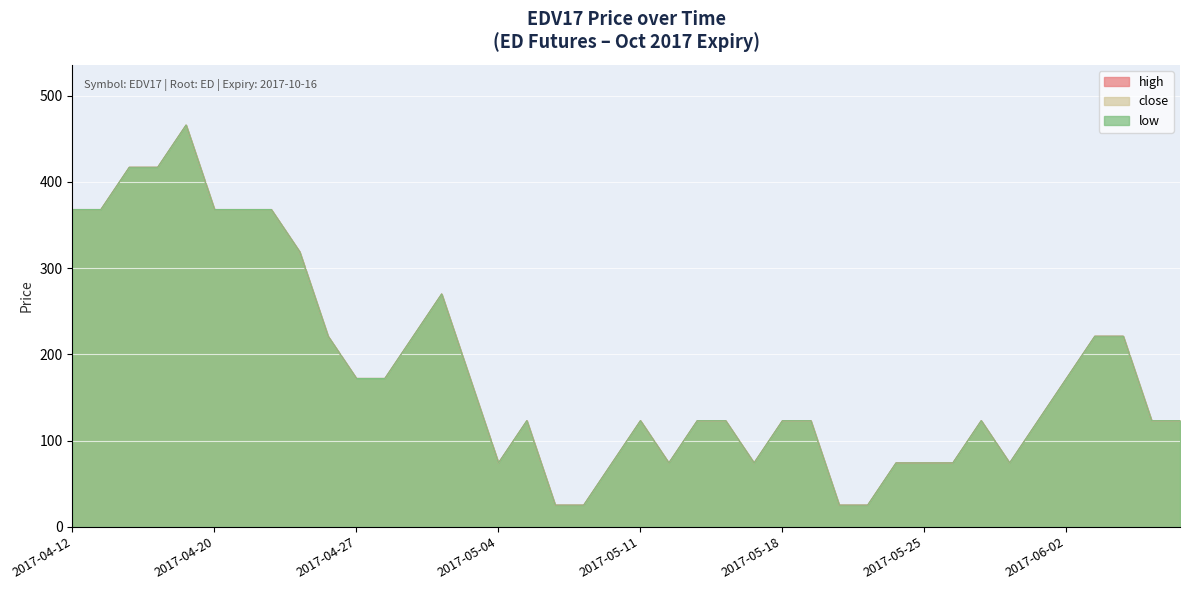

Reading left to right, transcribe all the data shown in this chart.

close: 2017-04-12=368.0	2017-04-13=368.0	2017-04-17=417.0	2017-04-18=417.0	2017-04-19=466.0	2017-04-20=368.0	2017-04-21=368.0	2017-04-24=368.0	2017-04-25=319.0	2017-04-26=221.0	2017-04-27=172.0	2017-04-28=172.0	2017-05-01=221.0	2017-05-02=270.0	2017-05-03=172.0	2017-05-04=74.0	2017-05-05=123.0	2017-05-08=25.0	2017-05-09=25.0	2017-05-10=74.0	2017-05-11=123.0	2017-05-12=74.0	2017-05-15=123.0	2017-05-16=123.0	2017-05-17=74.0	2017-05-18=123.0	2017-05-19=123.0	2017-05-22=25.0	2017-05-23=25.0	2017-05-24=74.0	2017-05-25=74.0	2017-05-26=74.0	2017-05-30=123.0	2017-05-31=74.0	2017-06-01=123.0	2017-06-02=172.0	2017-06-05=221.0	2017-06-06=221.0	2017-06-07=123.0	2017-06-08=123.0
high: 2017-04-12=368.0	2017-04-13=368.0	2017-04-17=417.0	2017-04-18=417.0	2017-04-19=466.0	2017-04-20=368.0	2017-04-21=368.0	2017-04-24=368.0	2017-04-25=319.0	2017-04-26=221.0	2017-04-27=172.0	2017-04-28=172.0	2017-05-01=221.0	2017-05-02=270.0	2017-05-03=172.0	2017-05-04=74.0	2017-05-05=123.0	2017-05-08=25.0	2017-05-09=25.0	2017-05-10=74.0	2017-05-11=123.0	2017-05-12=74.0	2017-05-15=123.0	2017-05-16=123.0	2017-05-17=74.0	2017-05-18=123.0	2017-05-19=123.0	2017-05-22=25.0	2017-05-23=25.0	2017-05-24=74.0	2017-05-25=74.0	2017-05-26=74.0	2017-05-30=123.0	2017-05-31=74.0	2017-06-01=123.0	2017-06-02=172.0	2017-06-05=221.0	2017-06-06=221.0	2017-06-07=123.0	2017-06-08=123.0
low: 2017-04-12=368.0	2017-04-13=368.0	2017-04-17=417.0	2017-04-18=417.0	2017-04-19=466.0	2017-04-20=368.0	2017-04-21=368.0	2017-04-24=368.0	2017-04-25=319.0	2017-04-26=221.0	2017-04-27=172.0	2017-04-28=172.0	2017-05-01=221.0	2017-05-02=270.0	2017-05-03=172.0	2017-05-04=74.0	2017-05-05=123.0	2017-05-08=25.0	2017-05-09=25.0	2017-05-10=74.0	2017-05-11=123.0	2017-05-12=74.0	2017-05-15=123.0	2017-05-16=123.0	2017-05-17=74.0	2017-05-18=123.0	2017-05-19=123.0	2017-05-22=25.0	2017-05-23=25.0	2017-05-24=74.0	2017-05-25=74.0	2017-05-26=74.0	2017-05-30=123.0	2017-05-31=74.0	2017-06-01=123.0	2017-06-02=172.0	2017-06-05=221.0	2017-06-06=221.0	2017-06-07=123.0	2017-06-08=123.0